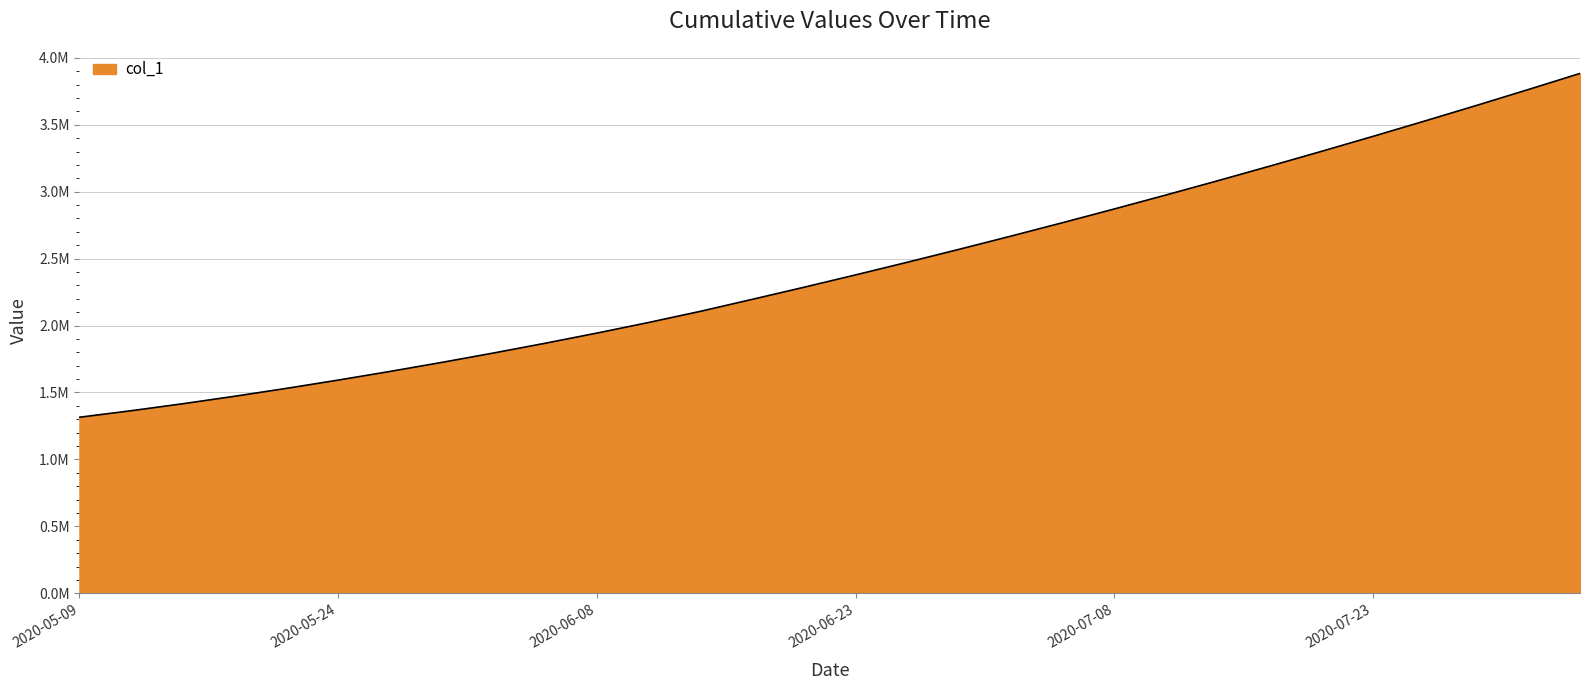

Is this an area chart (filled region under the line)?

Yes